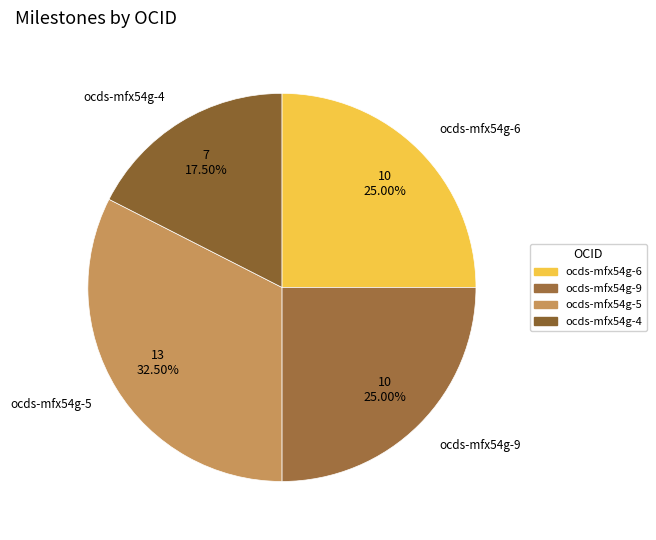

Which category has the smallest portion of the pie?

ocds-mfx54g-4